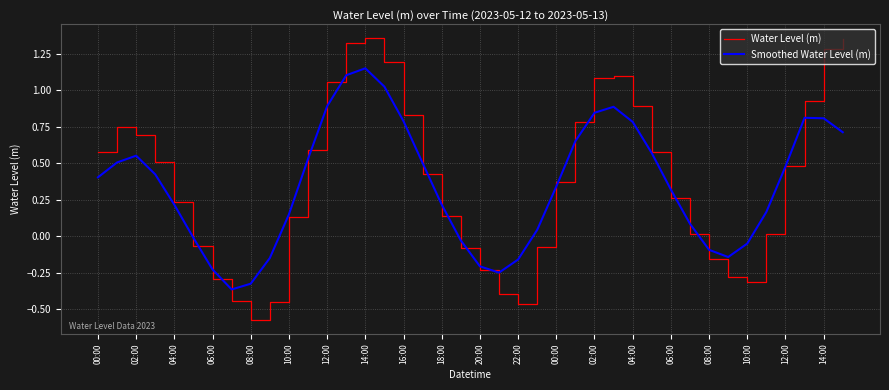

Which series has the widest spread of values?

Water Level (m)